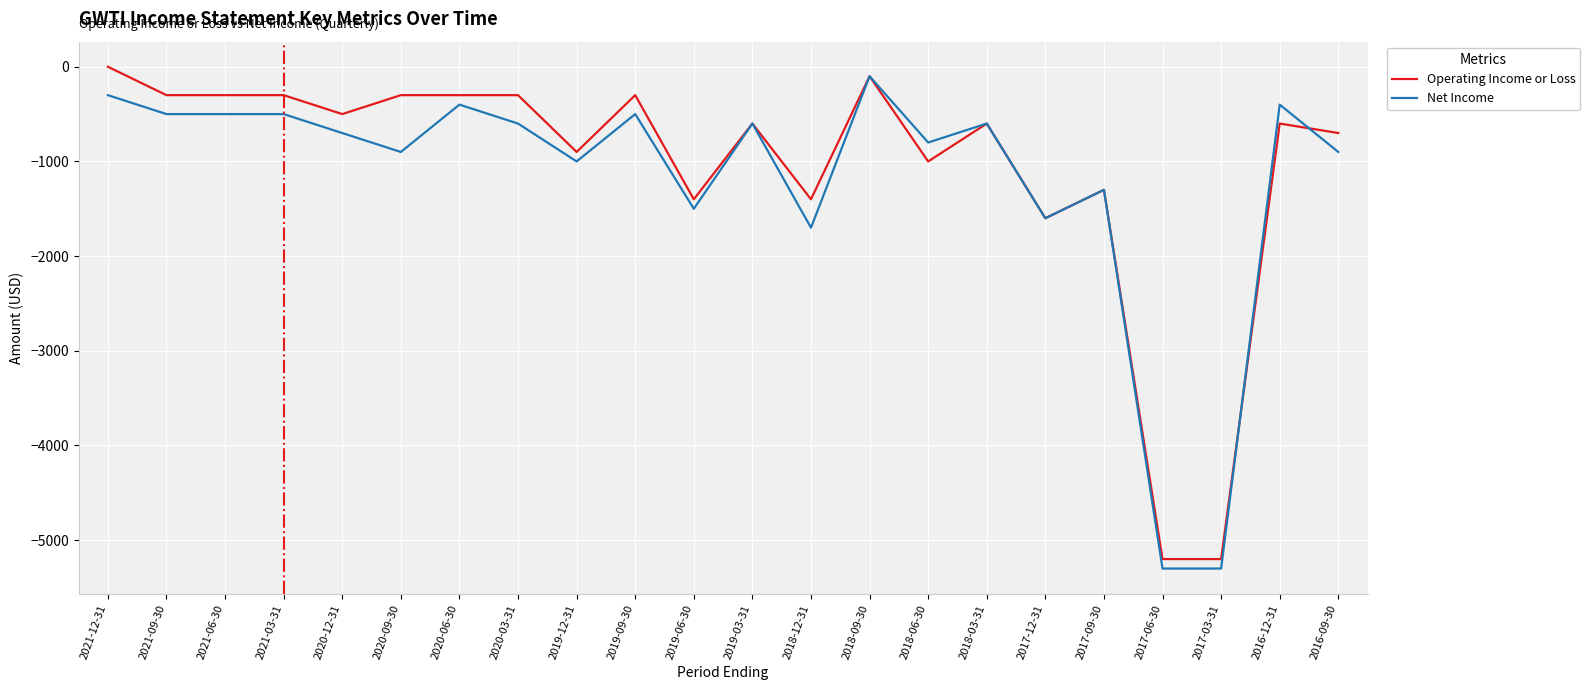

What value does the Operating Income or Loss series have at 2021-06-30, to the nearest 100?

-300